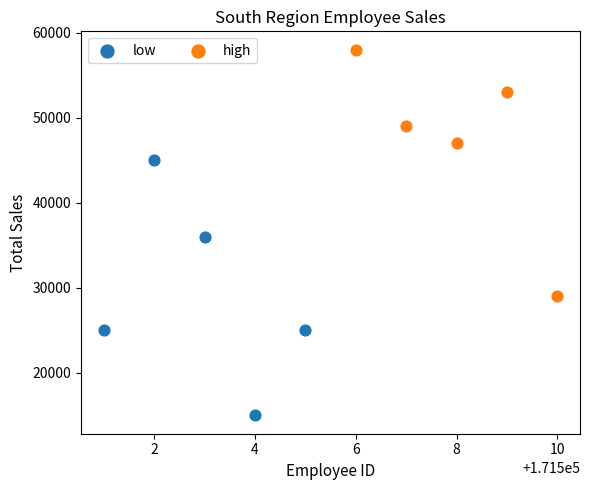

Which series contains the lowest Y value?

low